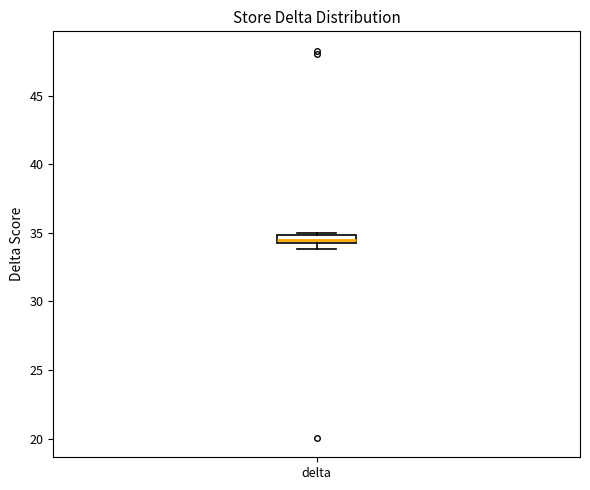

Where is the upper edge of the box for delta on the y-axis? The values are not printed on the chart, so give them approximately, as read against the axis.

35.0